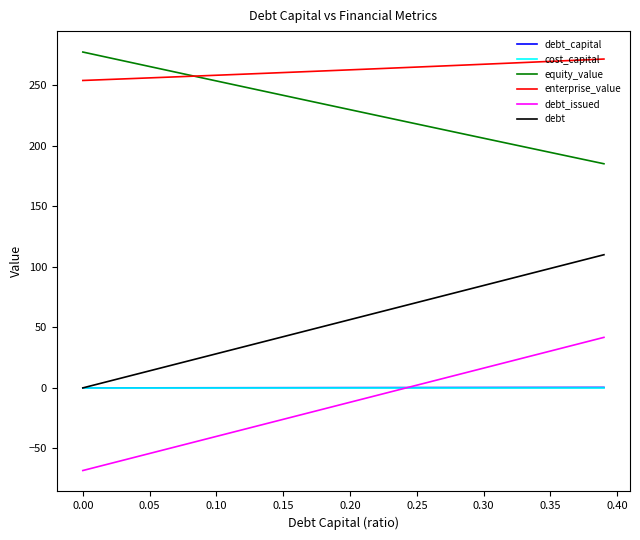

What is the greatest value displayed?

277.6